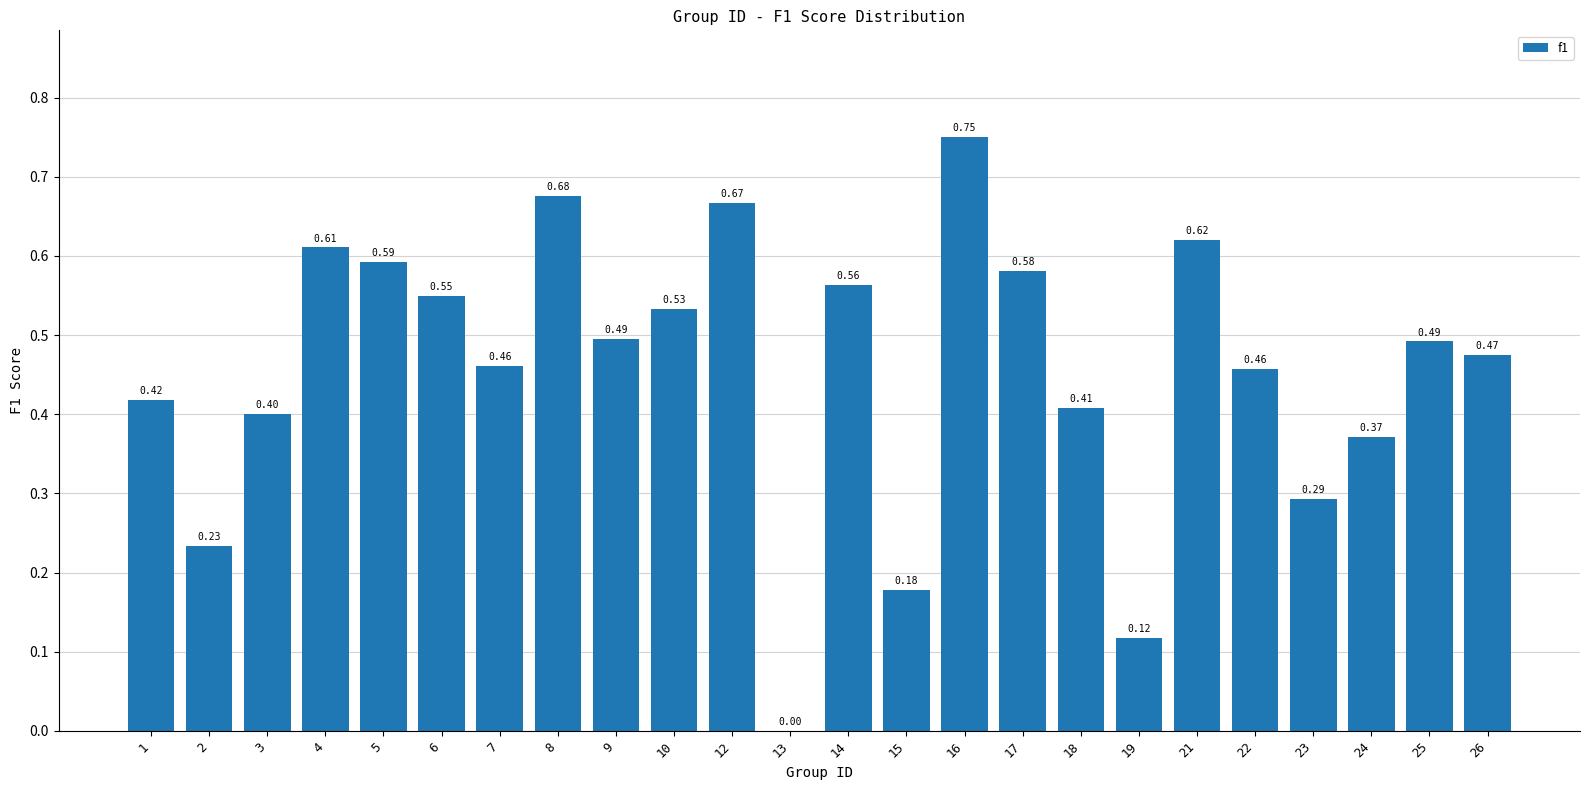

Between 25 and 24, which is larger?

25